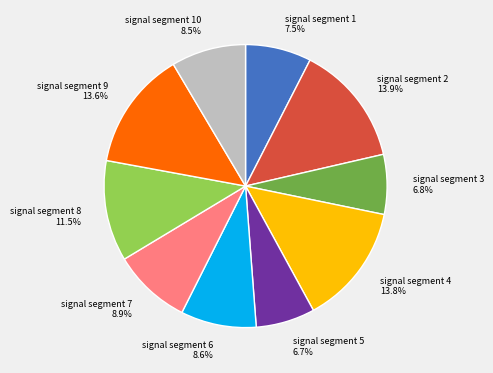

Is there any slice that represents more than half of the pie?

No